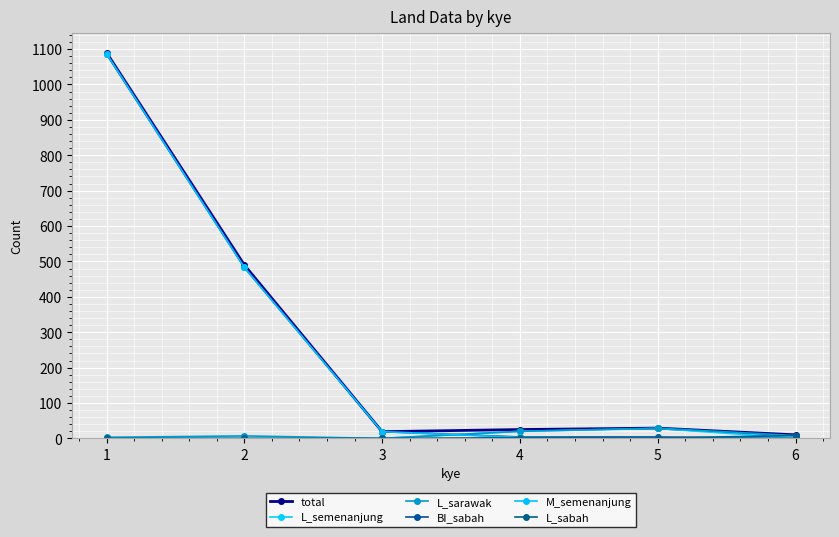

At which category does the chart reach its peak across all series?

1